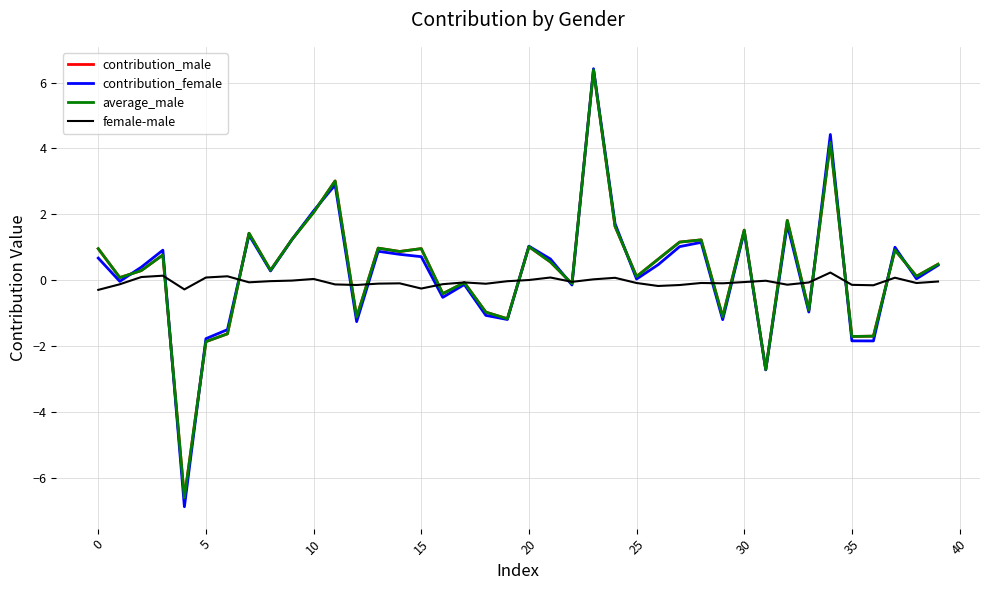

What is the maximum value for average_male?

6.4